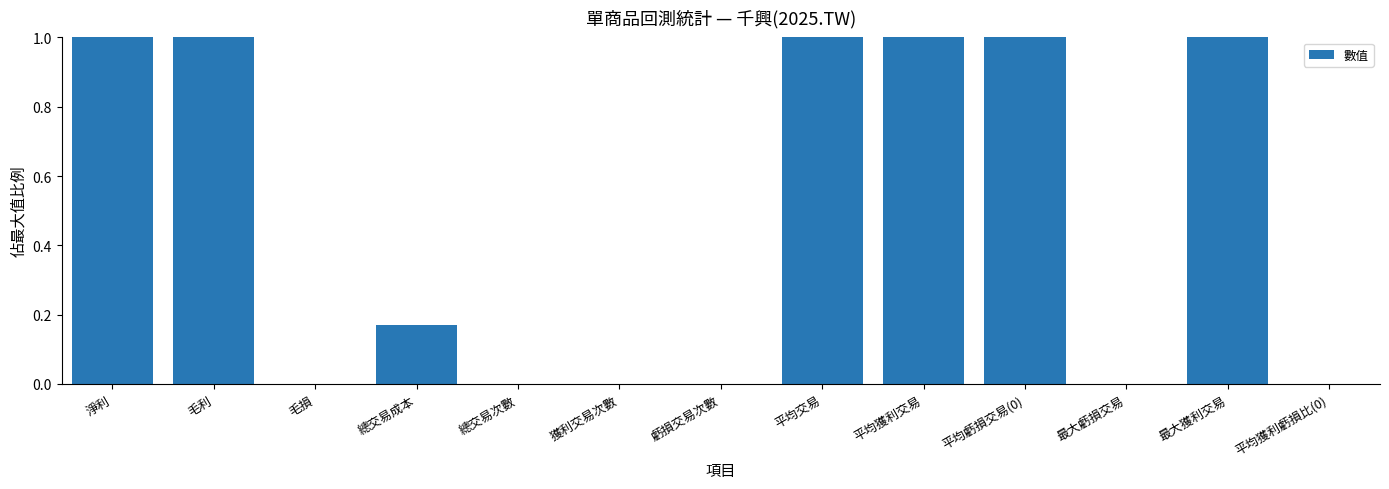

What is the change in value from 毛損 to 平均交易?

+1.0